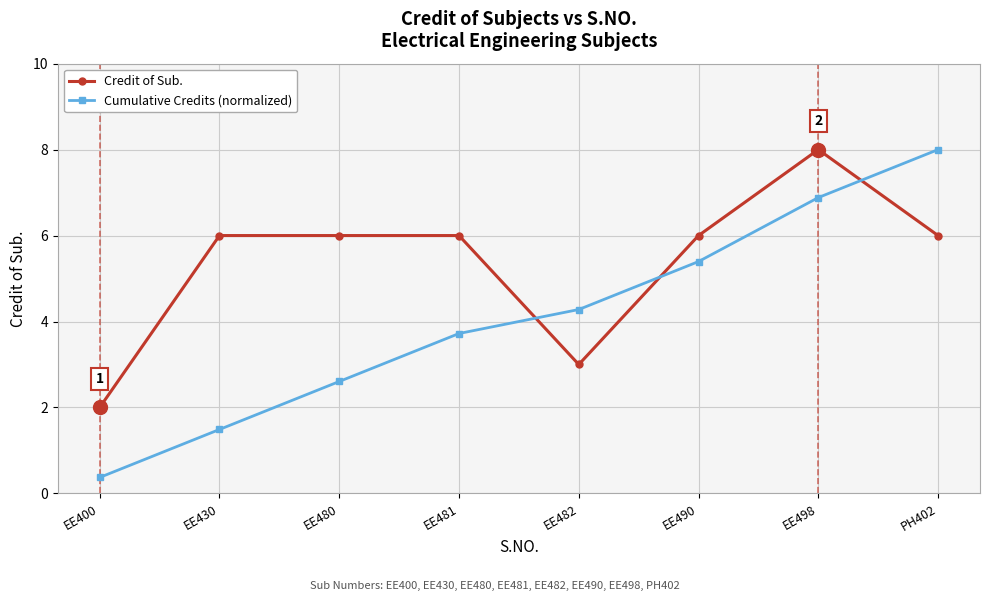

Rank the series at EE482 from highest to lowest value.

Cumulative Credits (normalized), Credit of Sub.